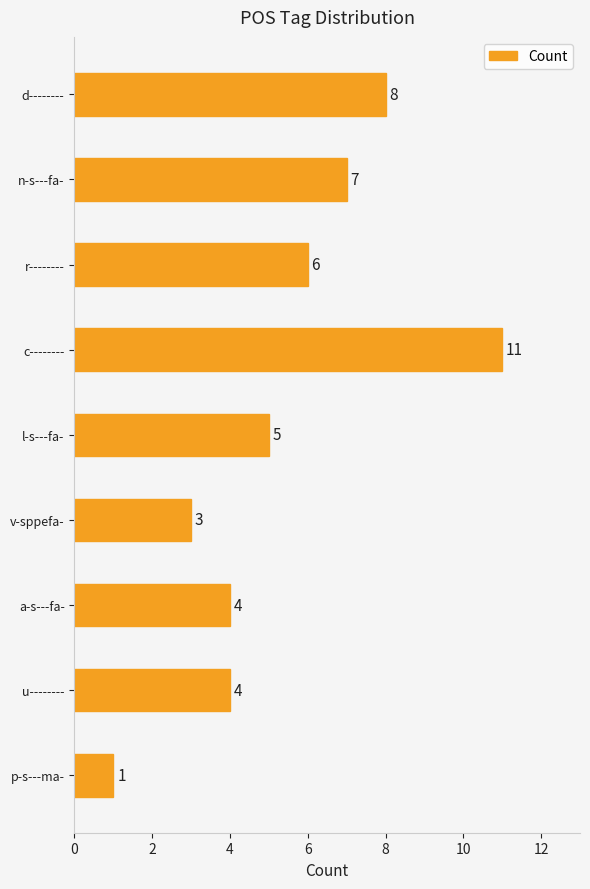

What is the ratio of the value at v-sppefa- to the value at c--------?

0.3